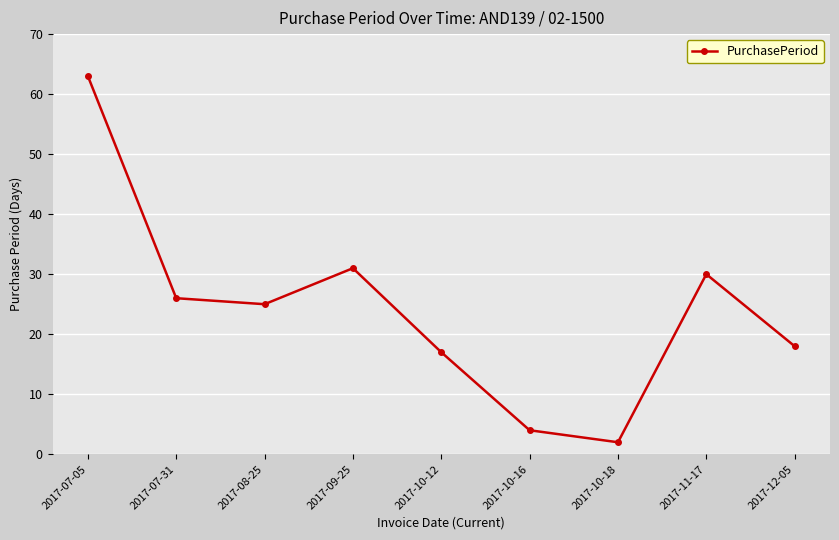

What is the label of the 2nd point from the right?

2017-11-17